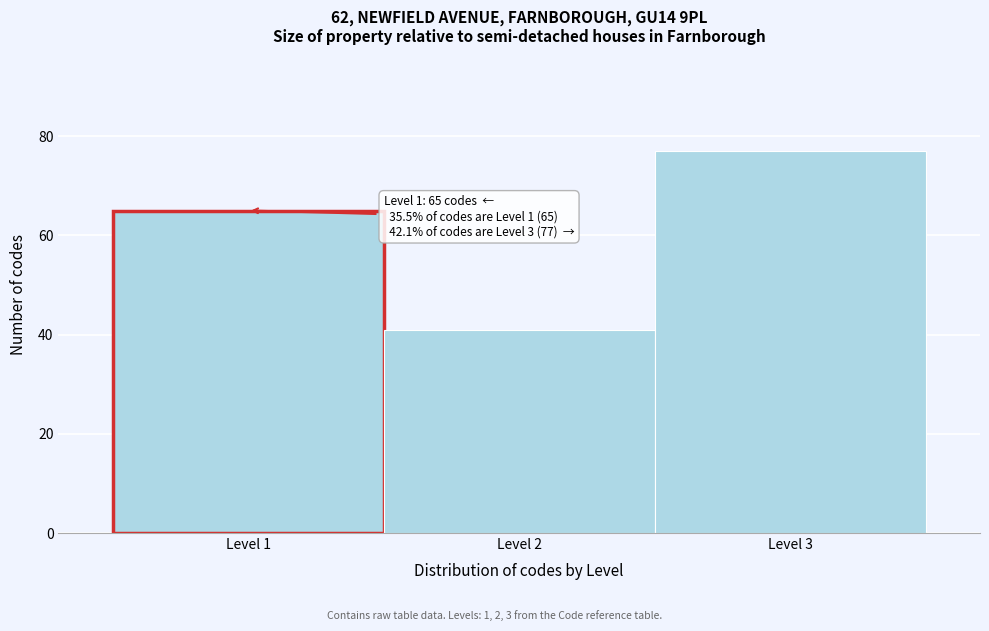

Over which range of the x-axis is the bar tallest?

2.5 to 3.5